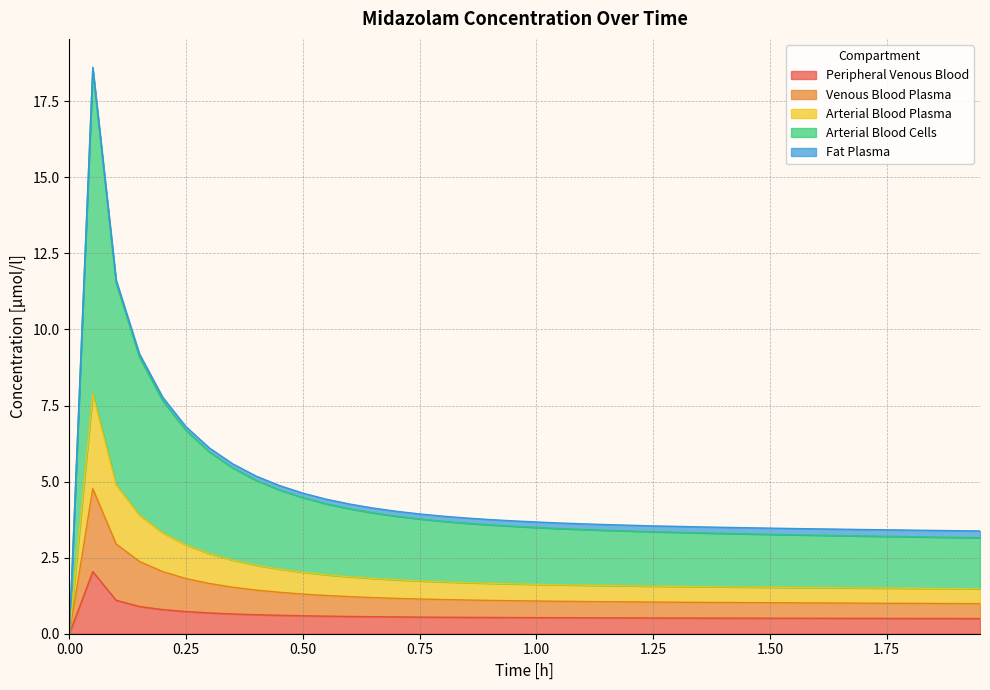

Is it true that Venous Blood Plasma equals -8.5 at 0.00?

False